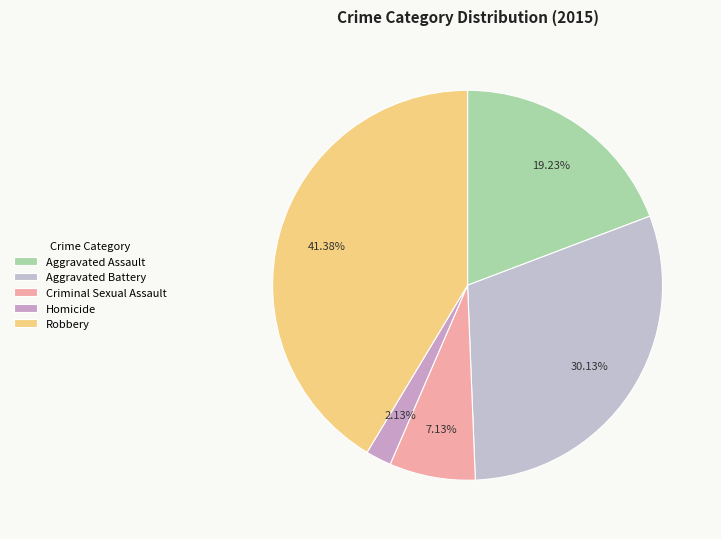

Is there any slice that represents more than half of the pie?

No